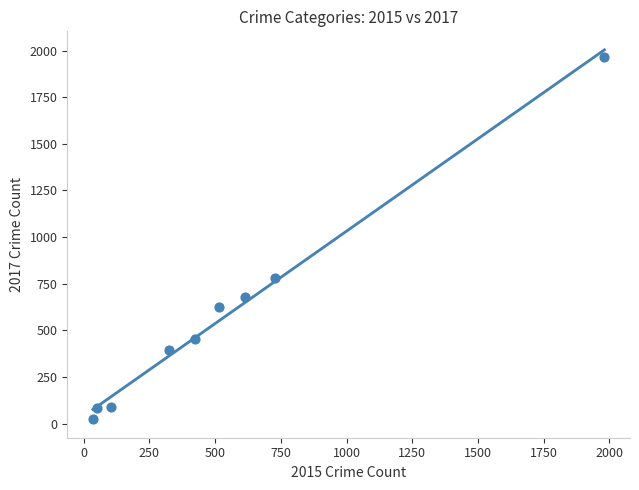

What Y value in the scatter plot is closest to 995?

780